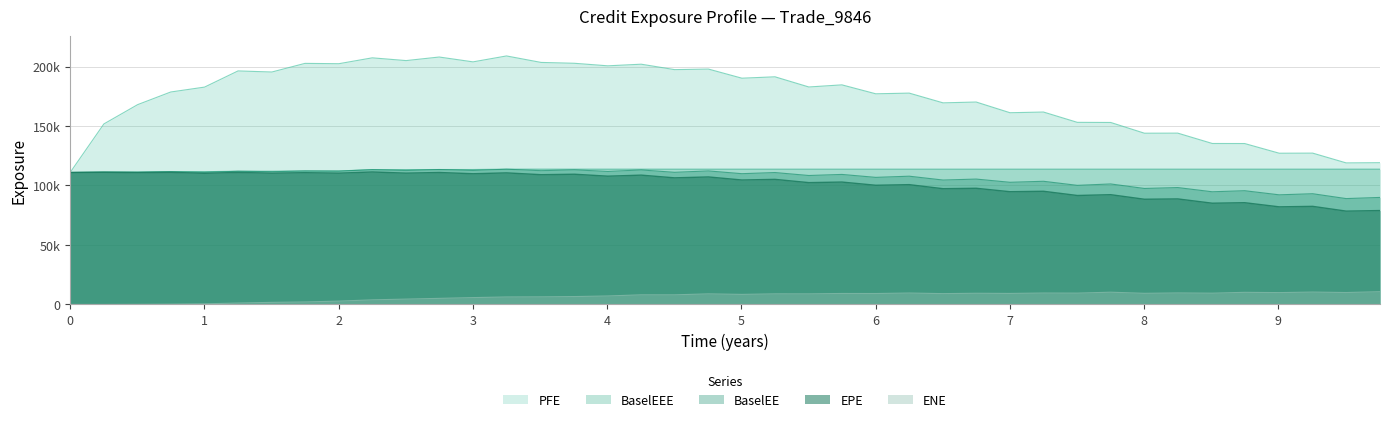

Rank the series by their maximum value, from lowest to highest.

ENE, EPE, BaselEE, BaselEEE, PFE